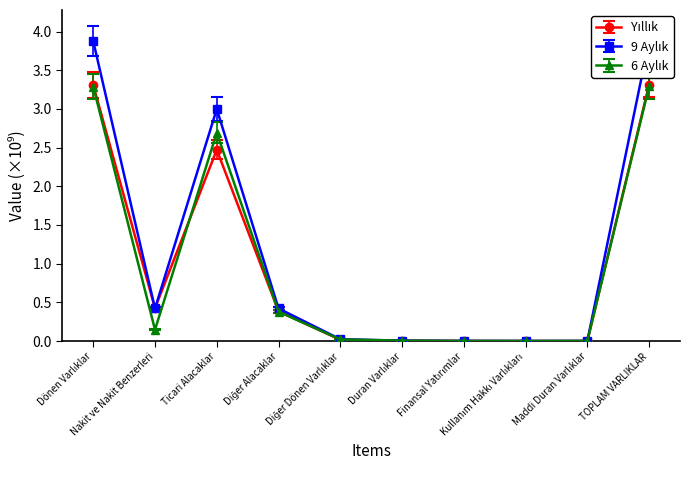

What is the sum of all Yıllık values?

9.9